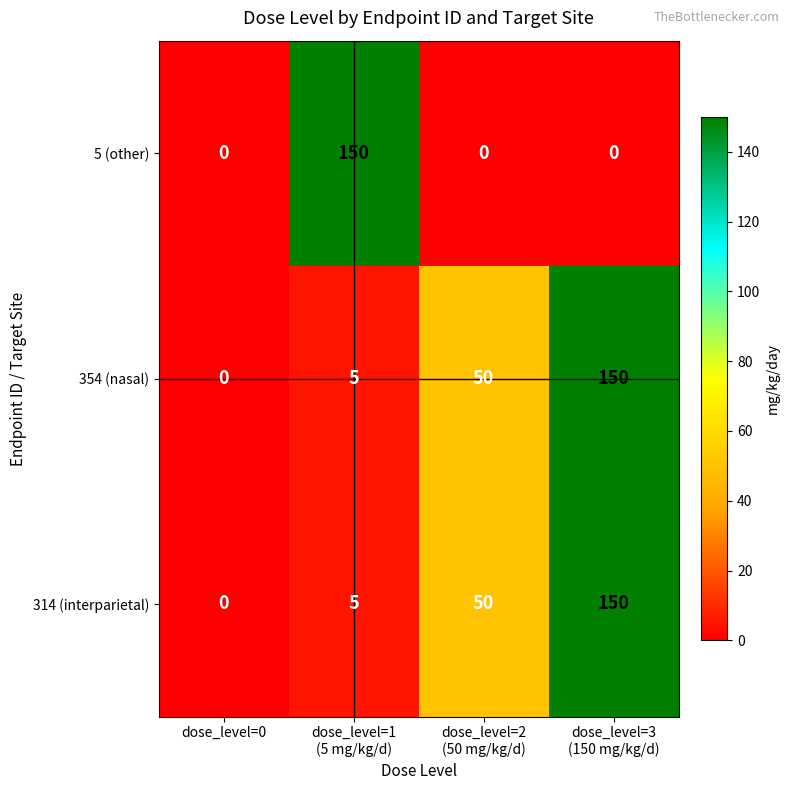

What is the maximum value shown in the chart?

150